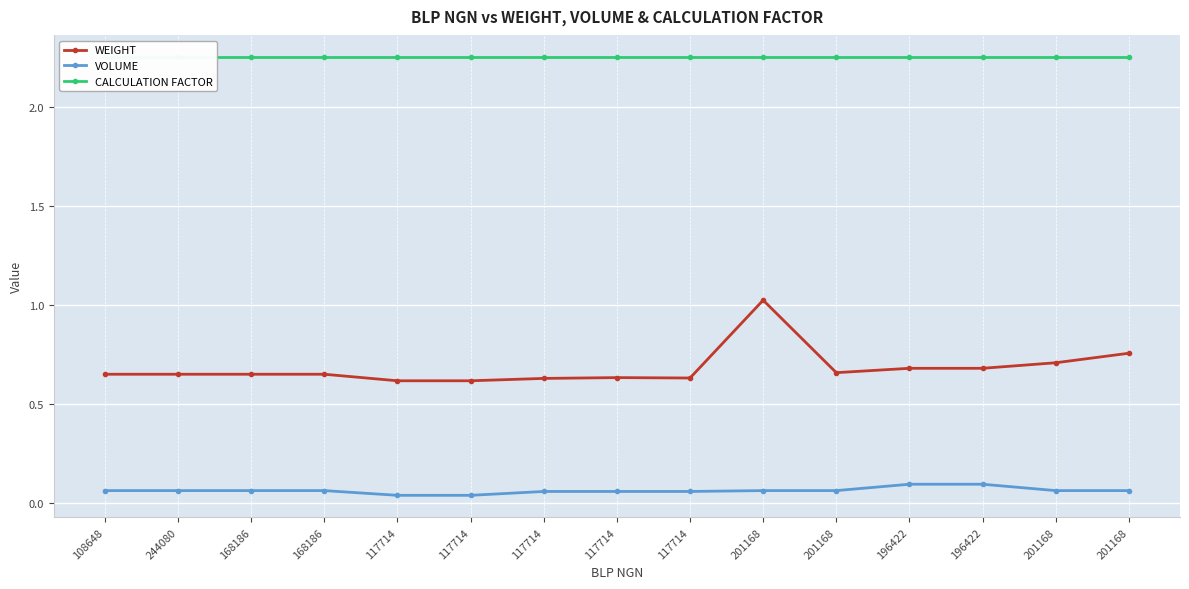

At 117714, list the series in order from largest to smallest.

CALCULATION FACTOR, WEIGHT, VOLUME